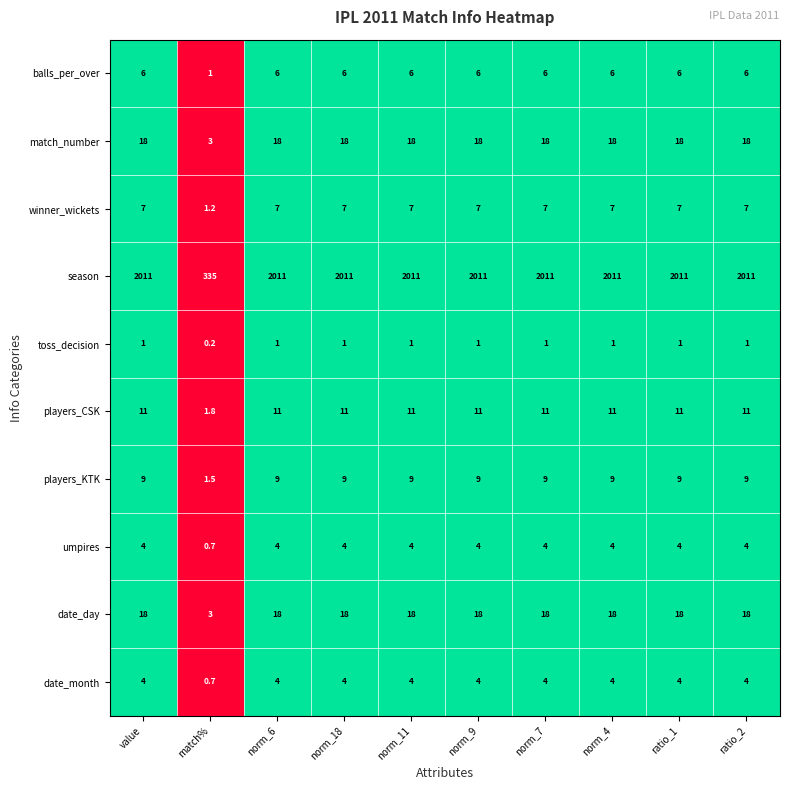

The value of date_day at norm_4 is 24.8. True or false?

False